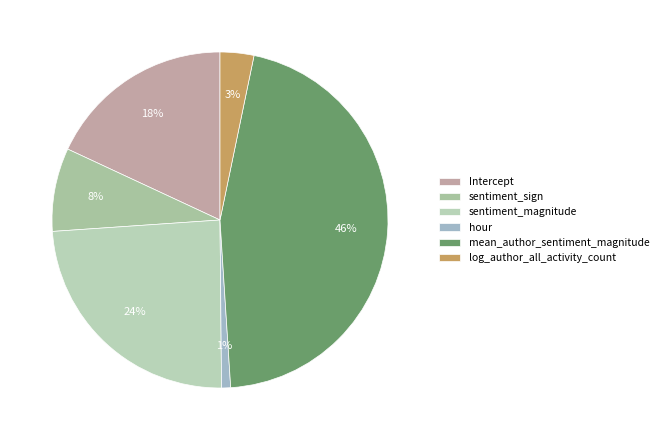

True or false: sentiment_magnitude accounts for 24% of the total.

True